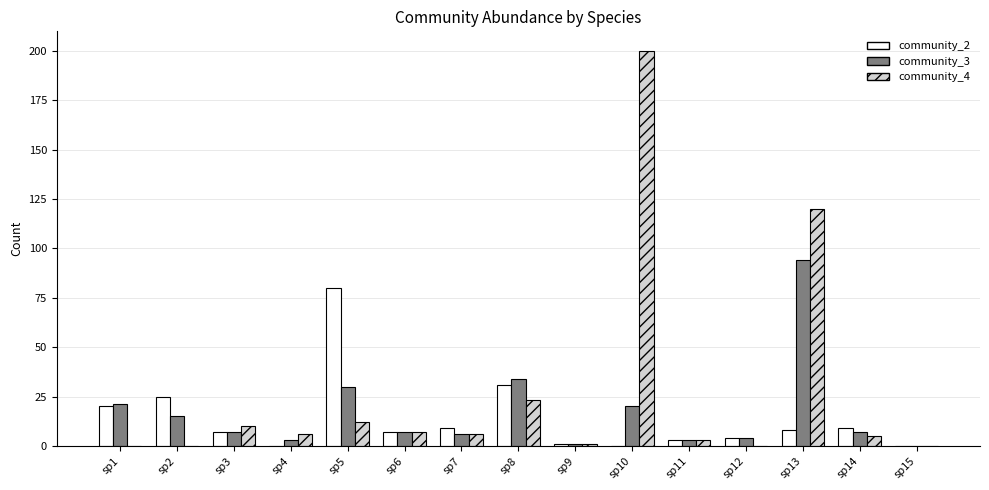

At which label does community_3 reach its peak?

sp13